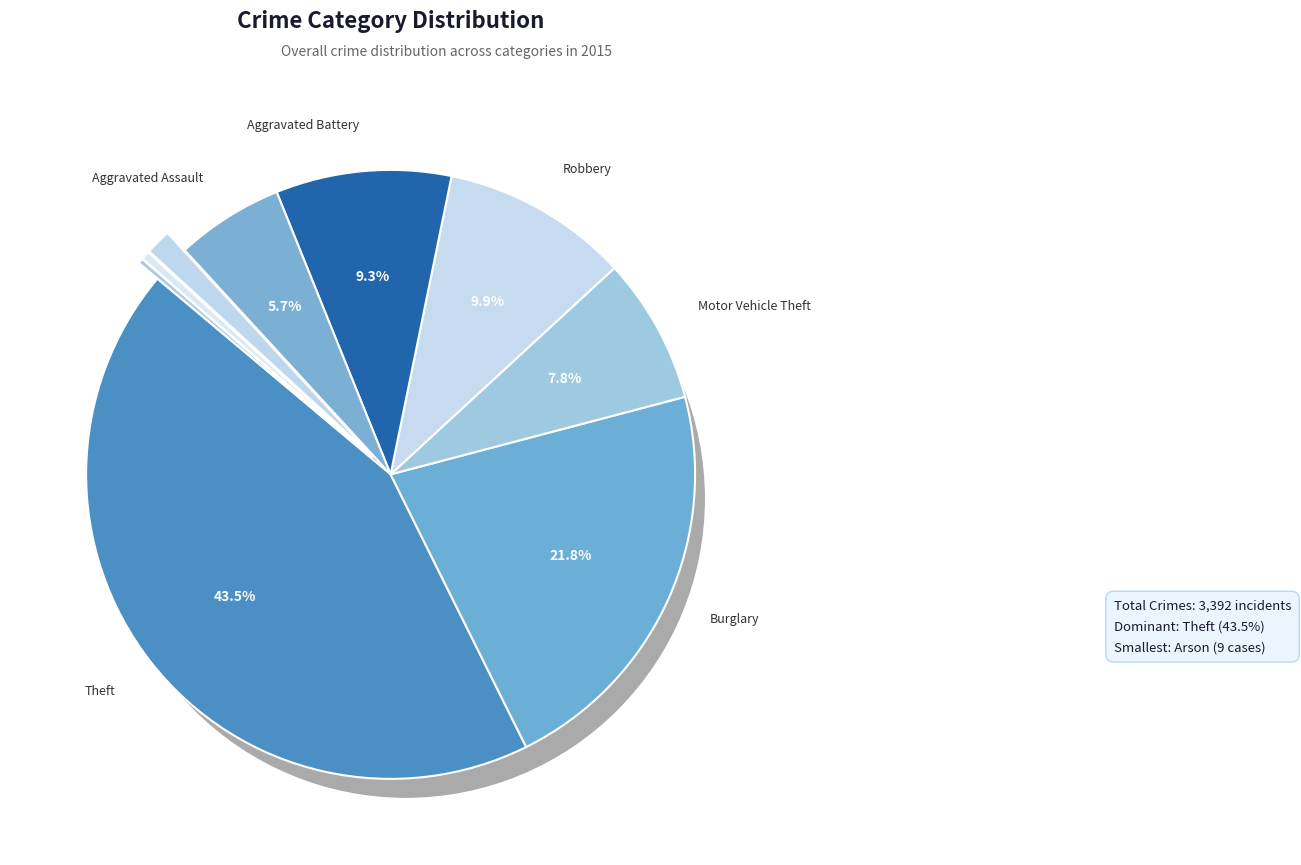

Between Aggravated Assault and Criminal Sexual Assault, which is larger?

Aggravated Assault